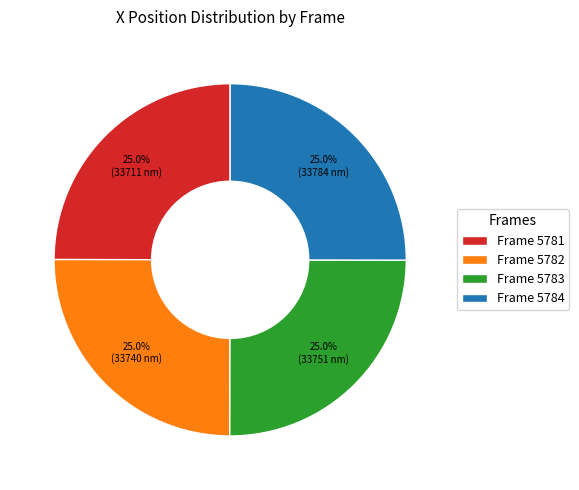

What is the total percentage of Frame 5781 and Frame 5782?

50.0%